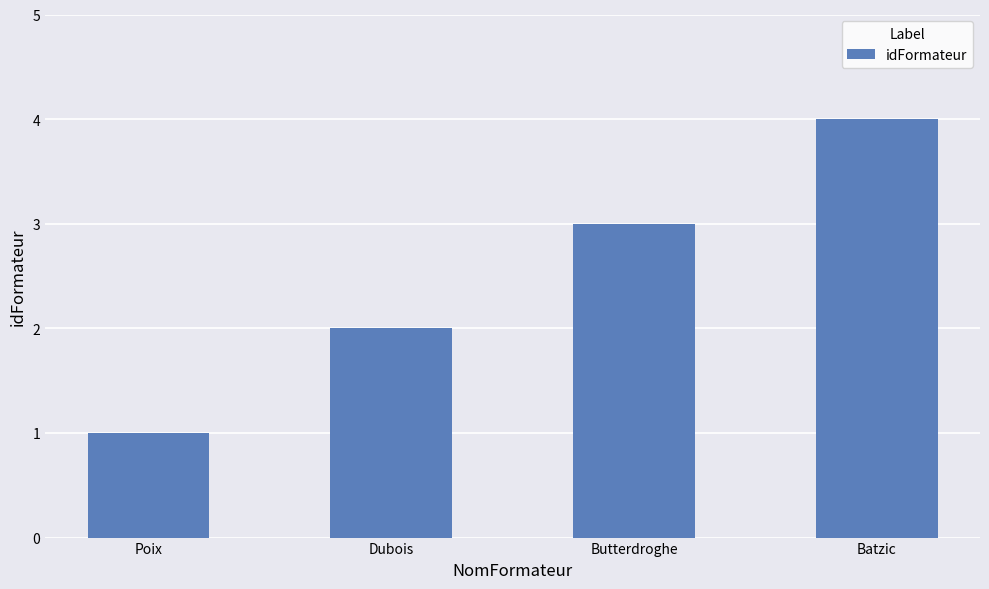

Reading right to left, list all the values displayed in this chart.

4	3	2	1